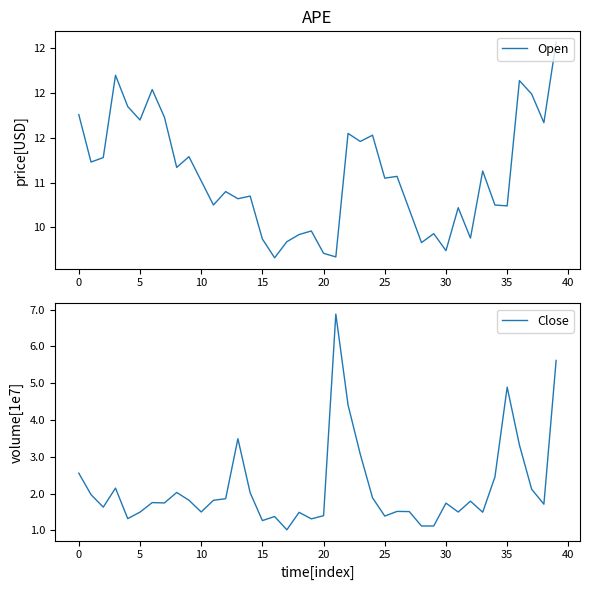

What is the label of the 33rd point from the left?

32